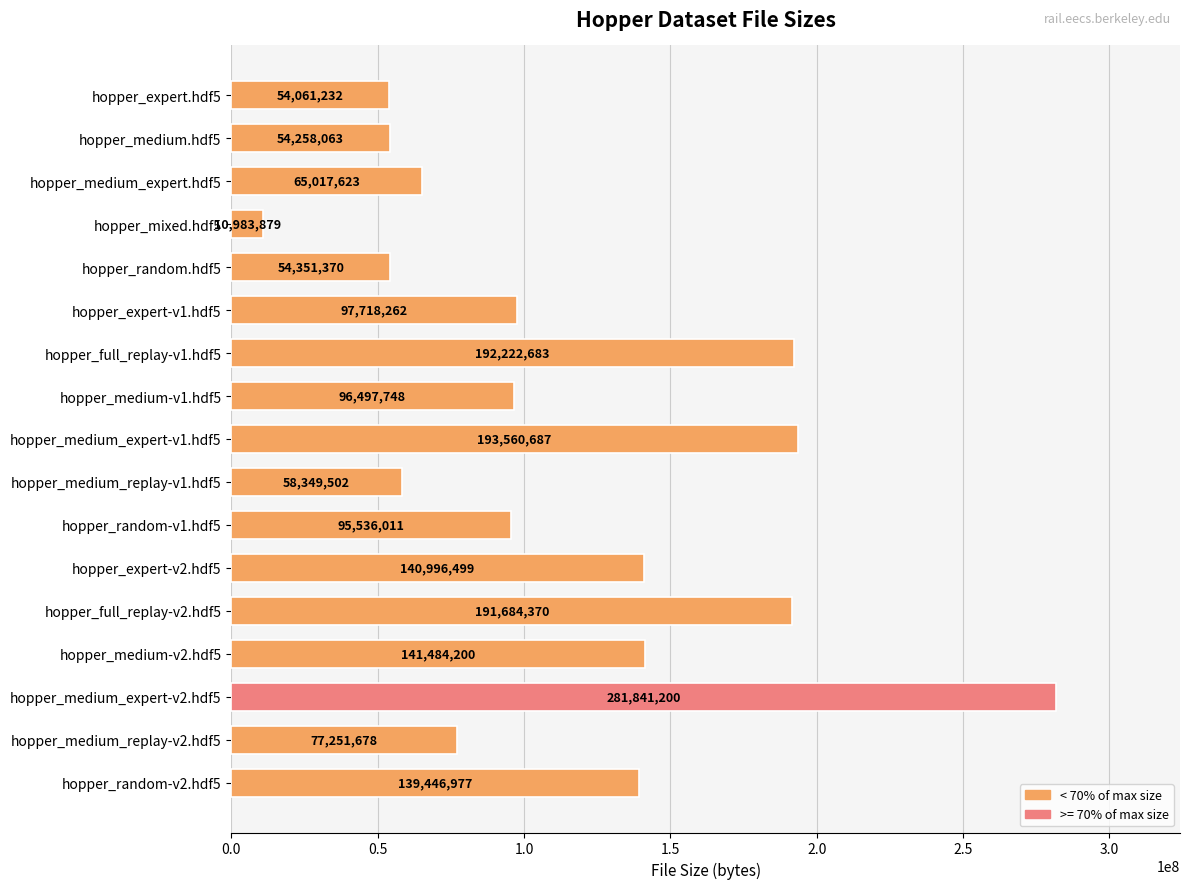

Reading top to bottom, extract all data points from this chart.

hopper_expert.hdf5=54061232	hopper_medium.hdf5=54258063	hopper_medium_expert.hdf5=65017623	hopper_mixed.hdf5=10983879	hopper_random.hdf5=54351370	hopper_expert-v1.hdf5=97718262	hopper_full_replay-v1.hdf5=192222683	hopper_medium-v1.hdf5=96497748	hopper_medium_expert-v1.hdf5=193560687	hopper_medium_replay-v1.hdf5=58349502	hopper_random-v1.hdf5=95536011	hopper_expert-v2.hdf5=140996499	hopper_full_replay-v2.hdf5=191684370	hopper_medium-v2.hdf5=141484200	hopper_medium_expert-v2.hdf5=281841200	hopper_medium_replay-v2.hdf5=77251678	hopper_random-v2.hdf5=139446977